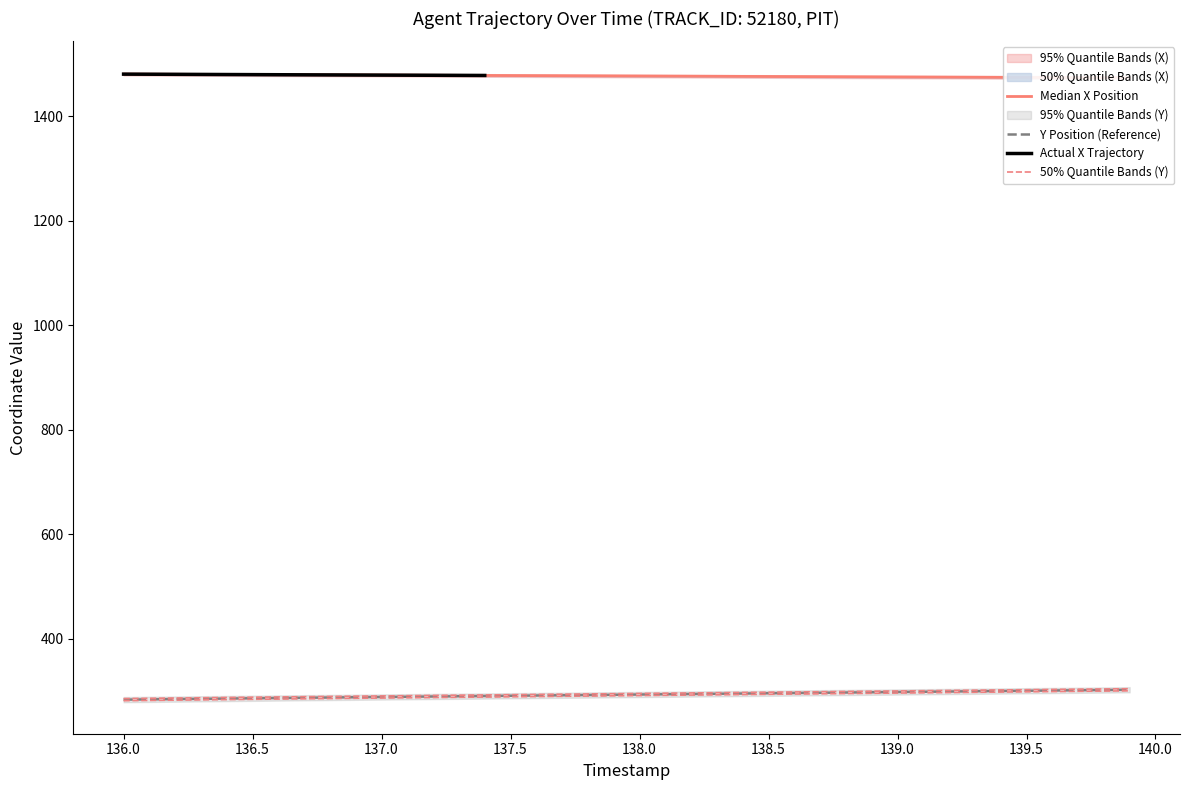

At how many categories does at least one series exceed 559?

40